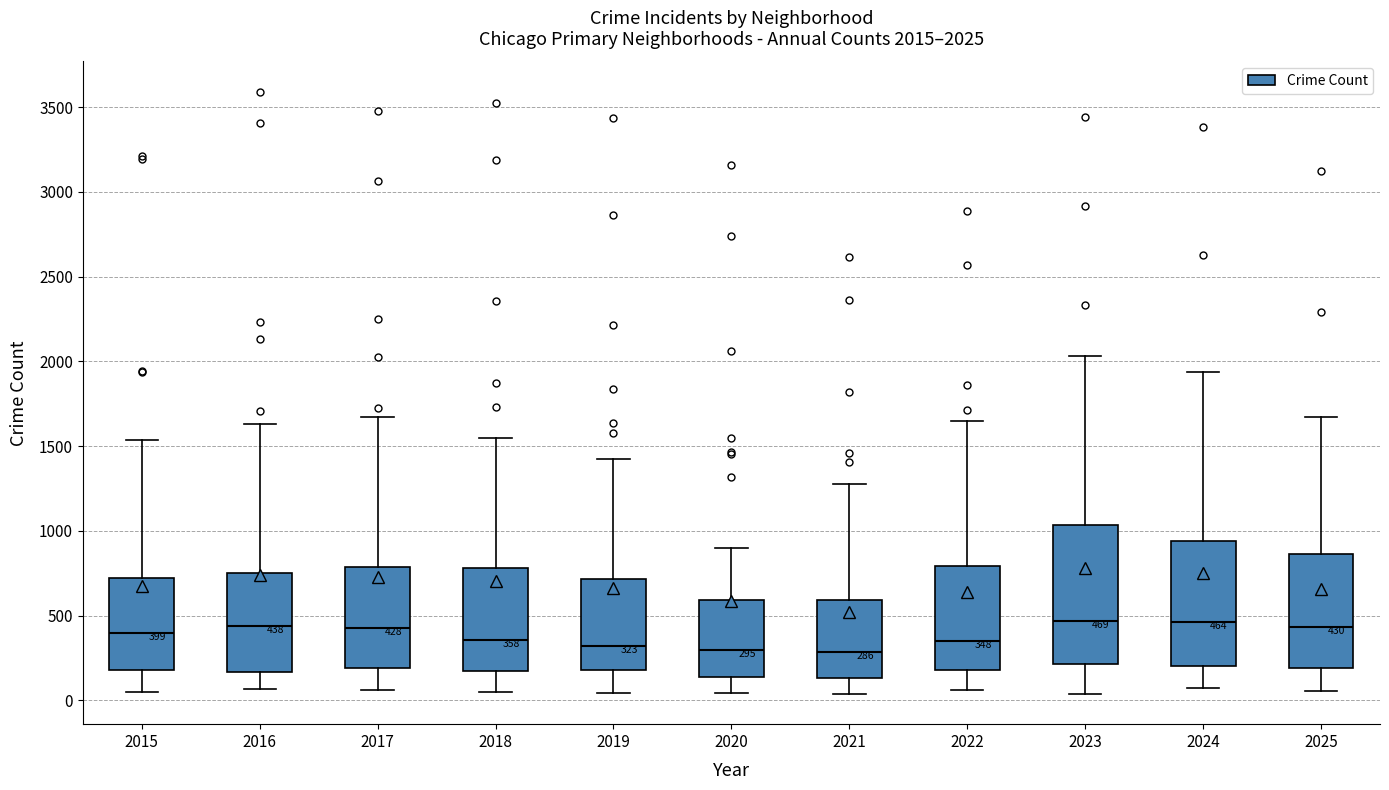

Comparing the boxes themselves (not the whiskers), which one is the tallest?

2023